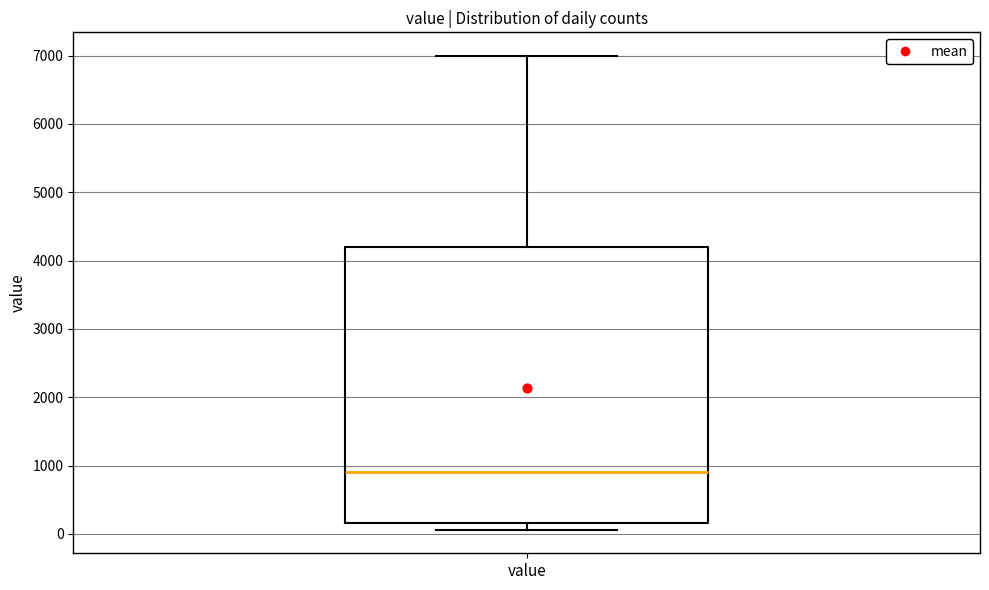

Where does the median line of the box for value sit on the y-axis? The values are not printed on the chart, so give them approximately, as read against the axis.

900